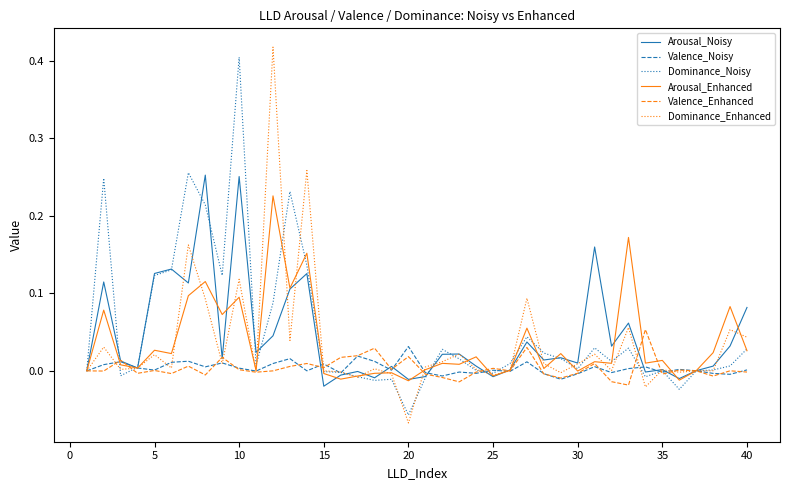

At which label does Valence_Noisy reach its peak?

20